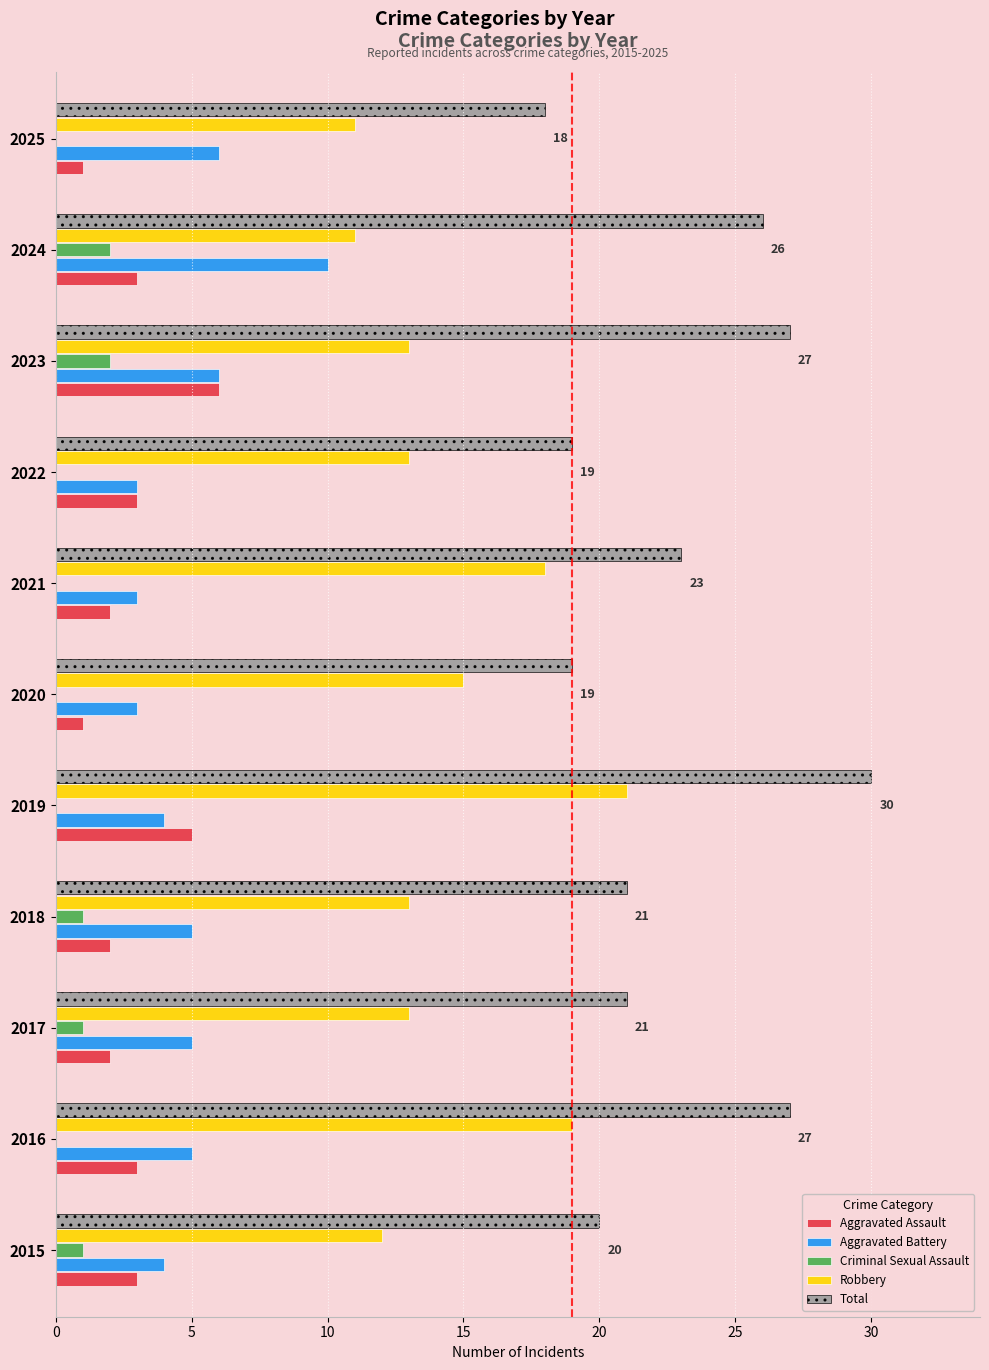

How many data points does each series have?

11